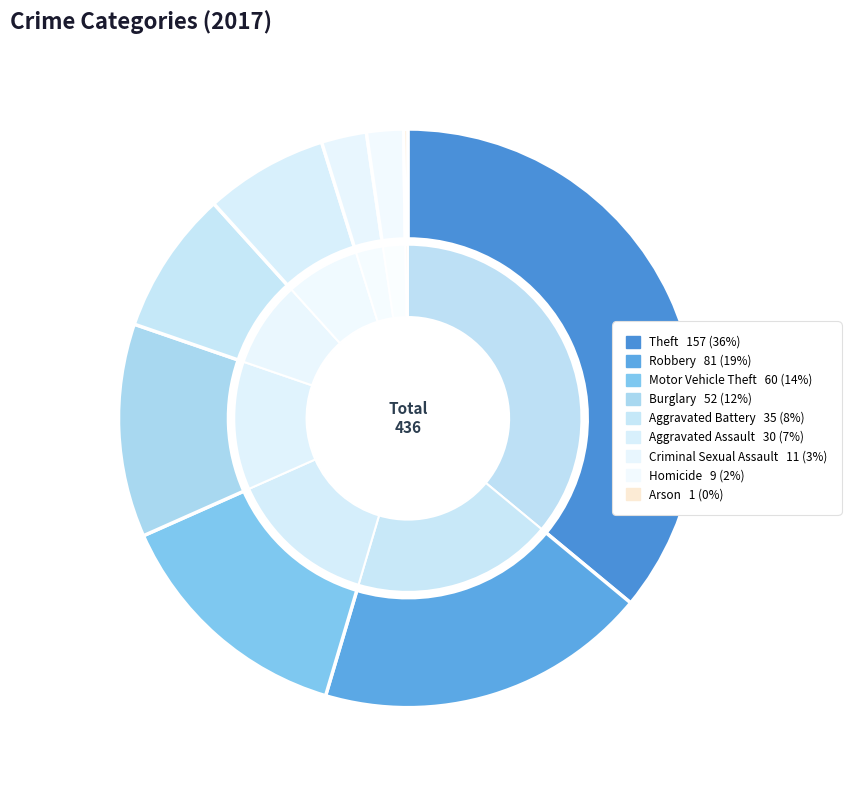

Is it true that Theft is 50% of the pie?

False